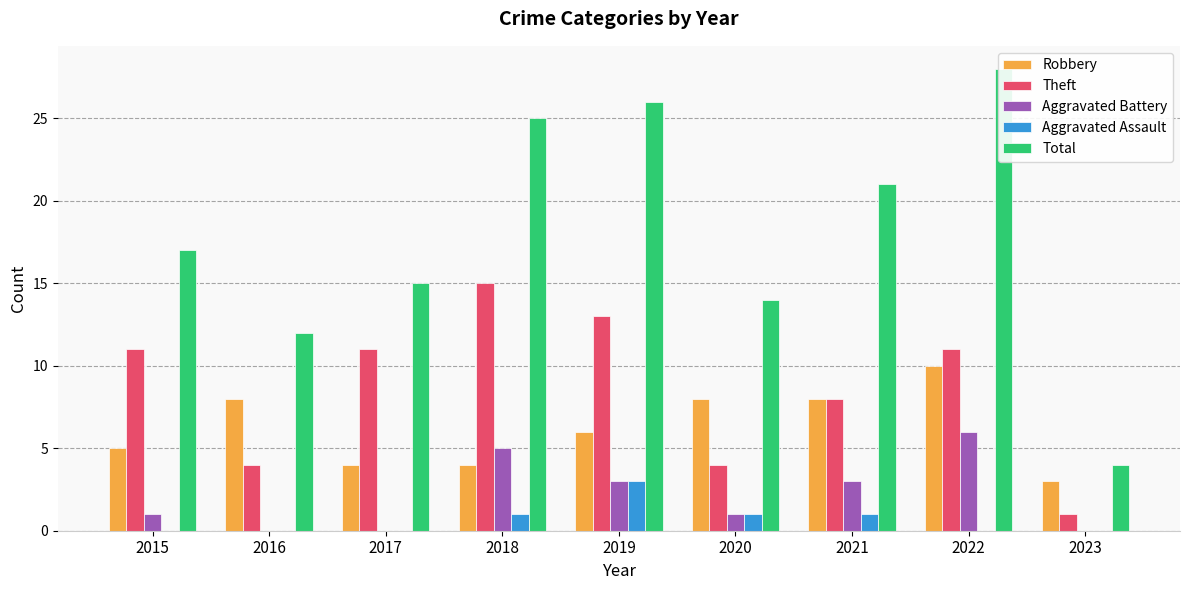

Between 2017 and 2020, which series saw the biggest shift?

Theft